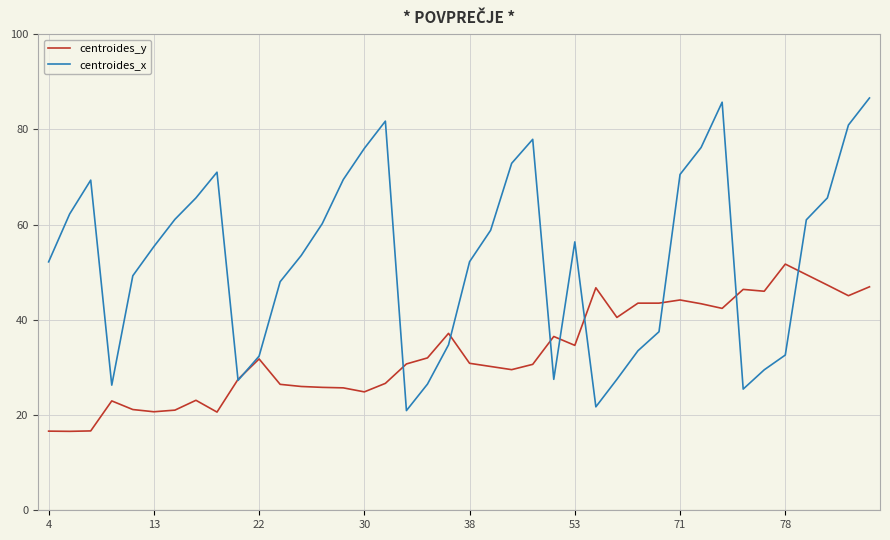

Which series has the largest range (max minus min)?

centroides_x